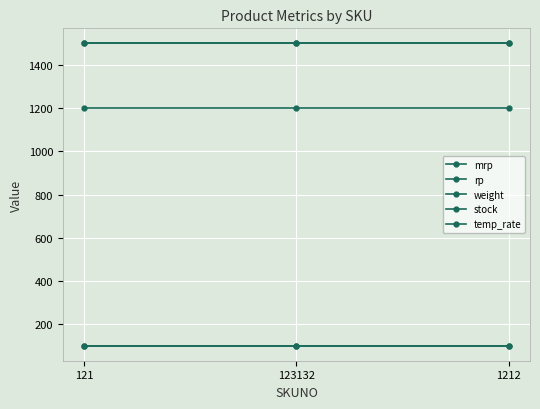

At which category is the sum across all series the highest?

121